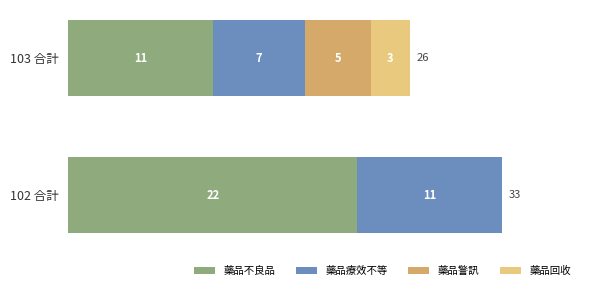

What is the total value across all series at 103 合計?

26